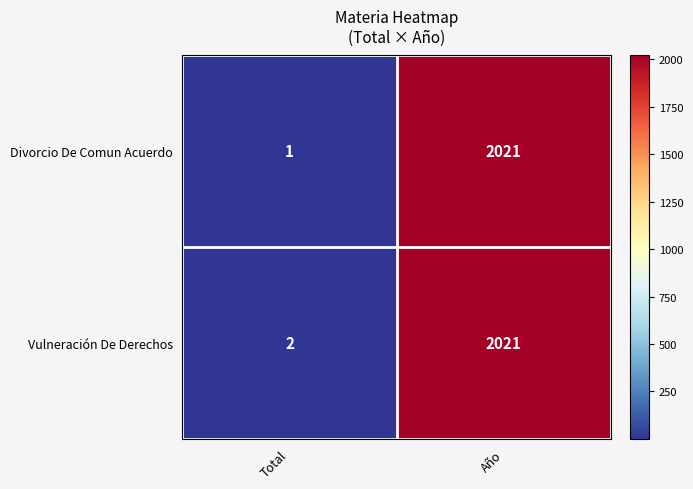

Rank the series at Total from lowest to highest value.

Divorcio De Comun Acuerdo, Vulneración De Derechos